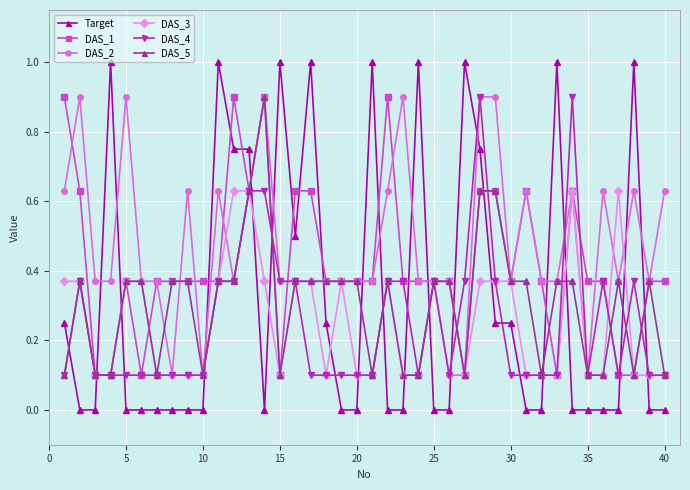

Which series has the largest total across all categories?

DAS_2